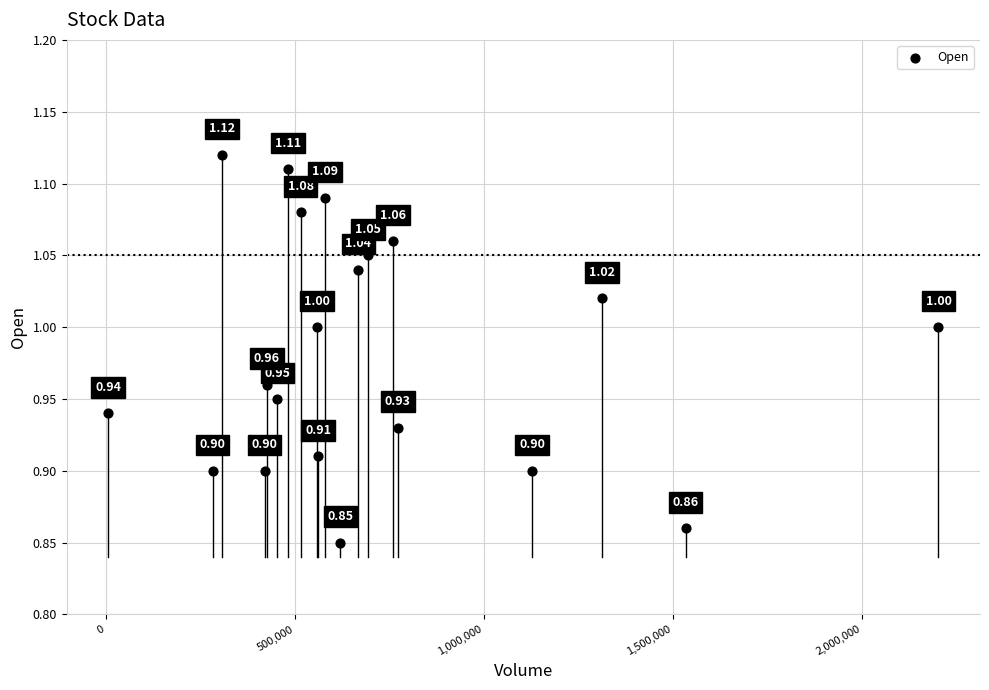

What is the range of X values (max minus min)?

2196400.0